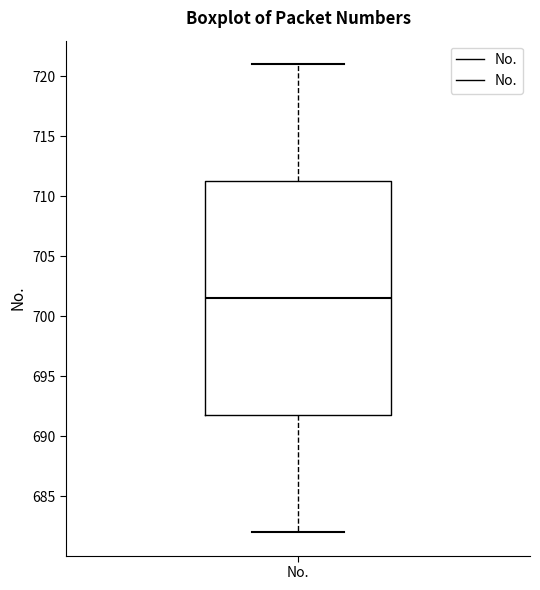

Read this box plot against the y-axis: the position of the median line, the range covered by the box, and the ends of both whiskers. The values are not printed on the chart, so give them approximately, as read against the axis.

median 701.5, box 692.0 to 711.5, whiskers 682.0 to 721.0